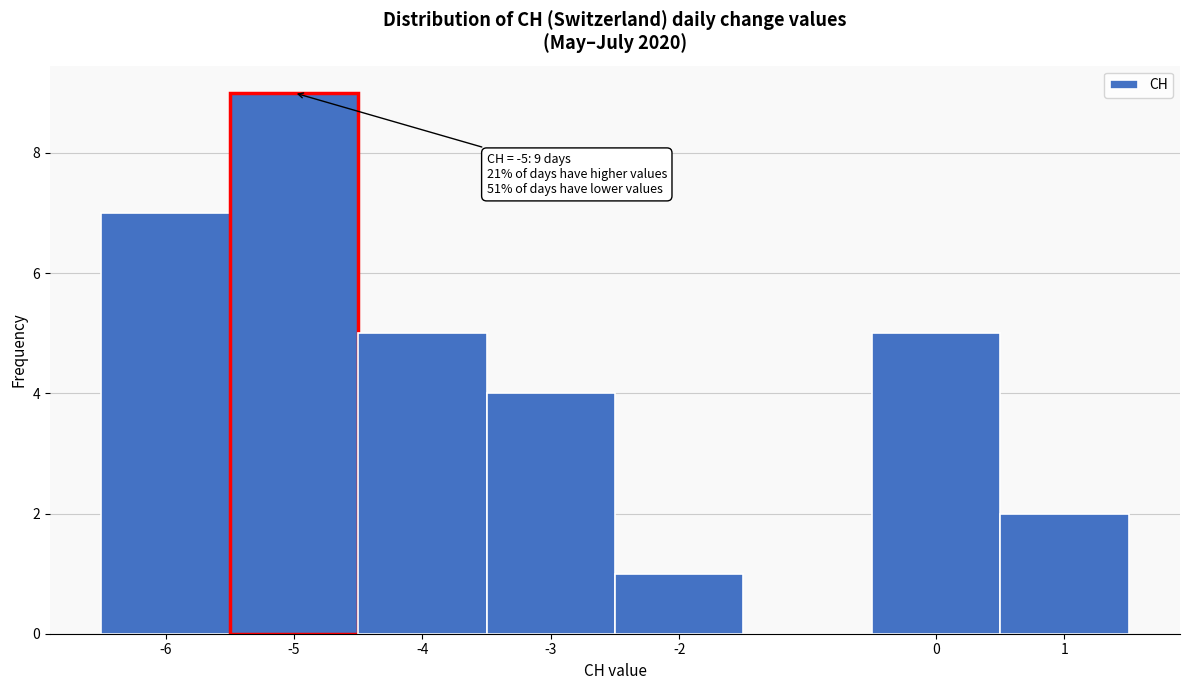

Over which range of the x-axis is the bar tallest?

-5.5 to -4.5